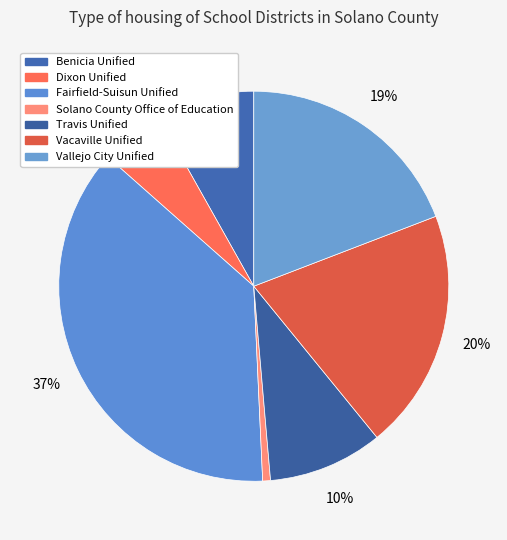

What is the change in value from Travis Unified to Vallejo City Unified?

+5364